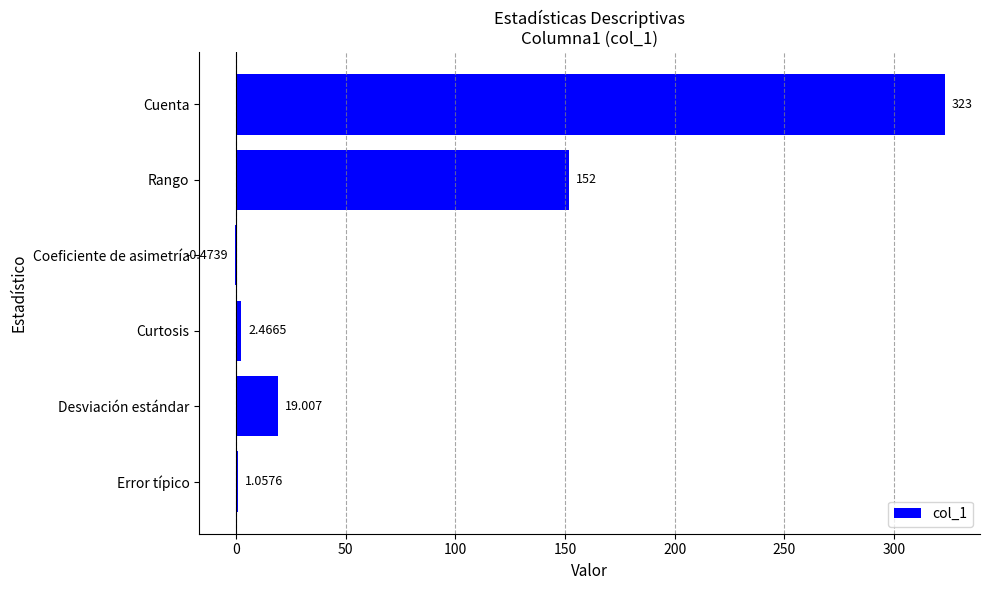

At which category does the chart reach its peak across all series?

Cuenta